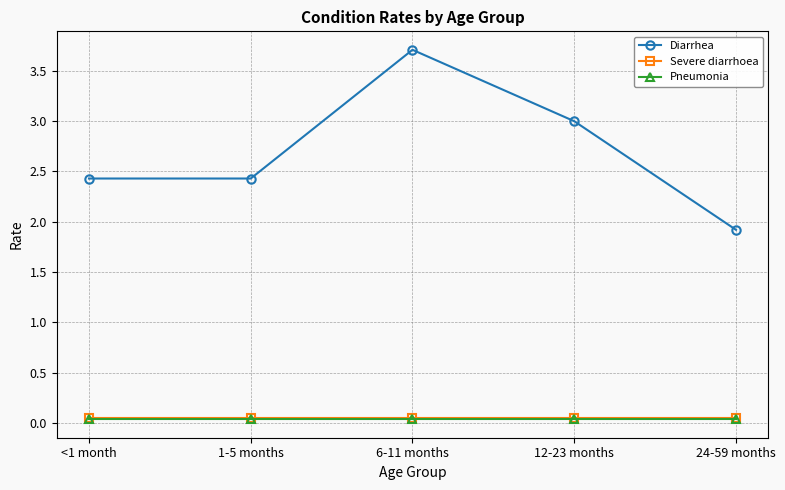

The Pneumonia series shows 0.0 at 12-23 months. True or false?

True